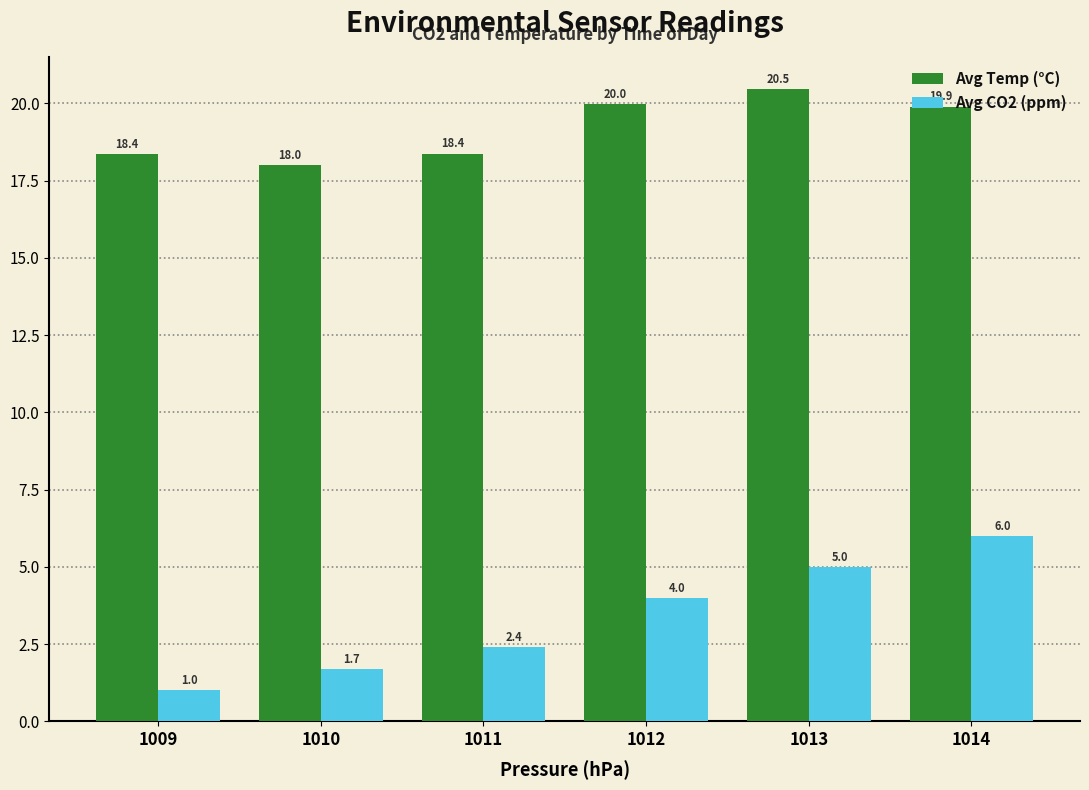

How many Avg CO2 (ppm) values are between 1 and 5?

5